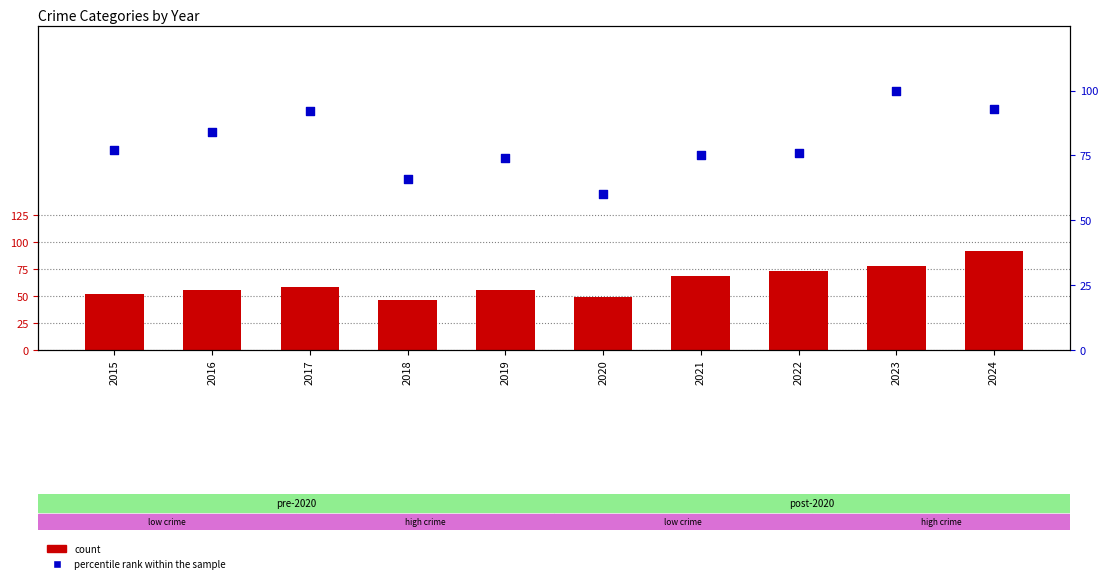

What are all the series names shown in the legend?

count, percentile rank within the sample